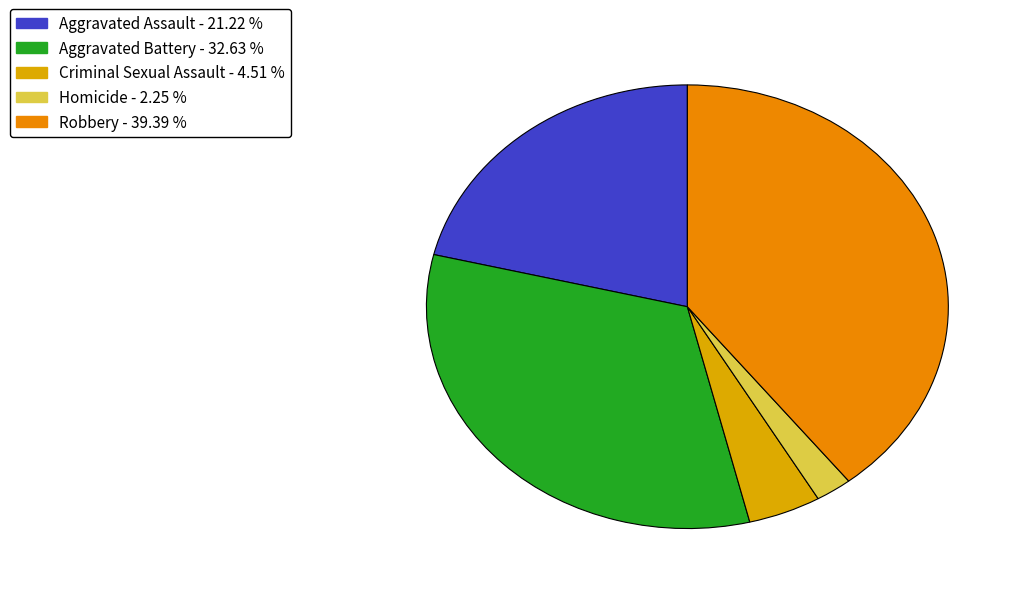

Rank the categories by value from highest to lowest.

Robbery, Aggravated Battery, Aggravated Assault, Criminal Sexual Assault, Homicide